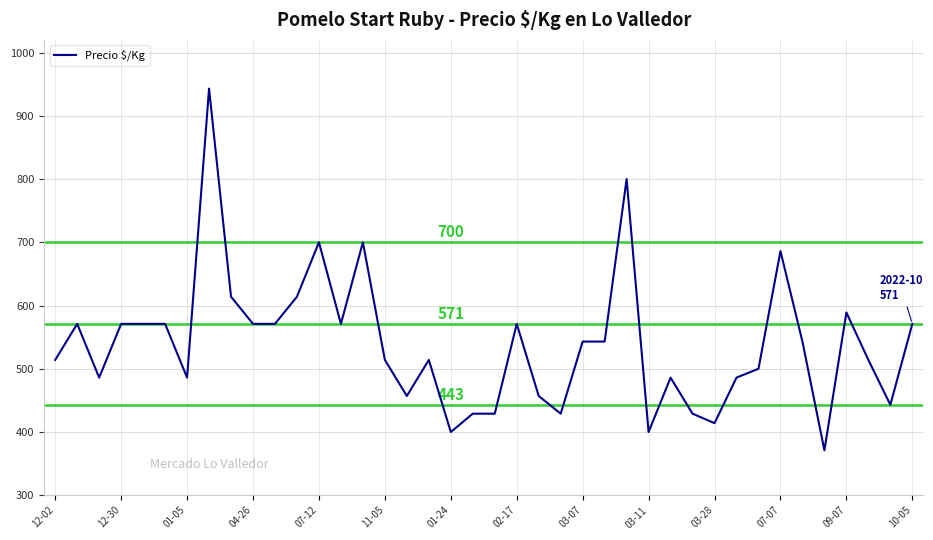

What is the smallest value displayed?

371